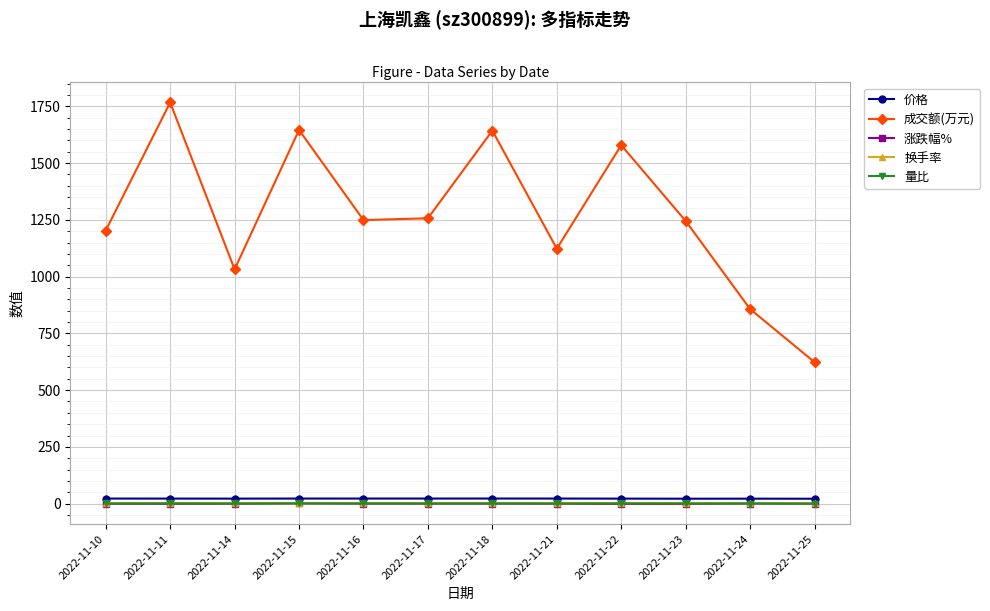

What is the sum of all 成交额(万元) values?

15224.0